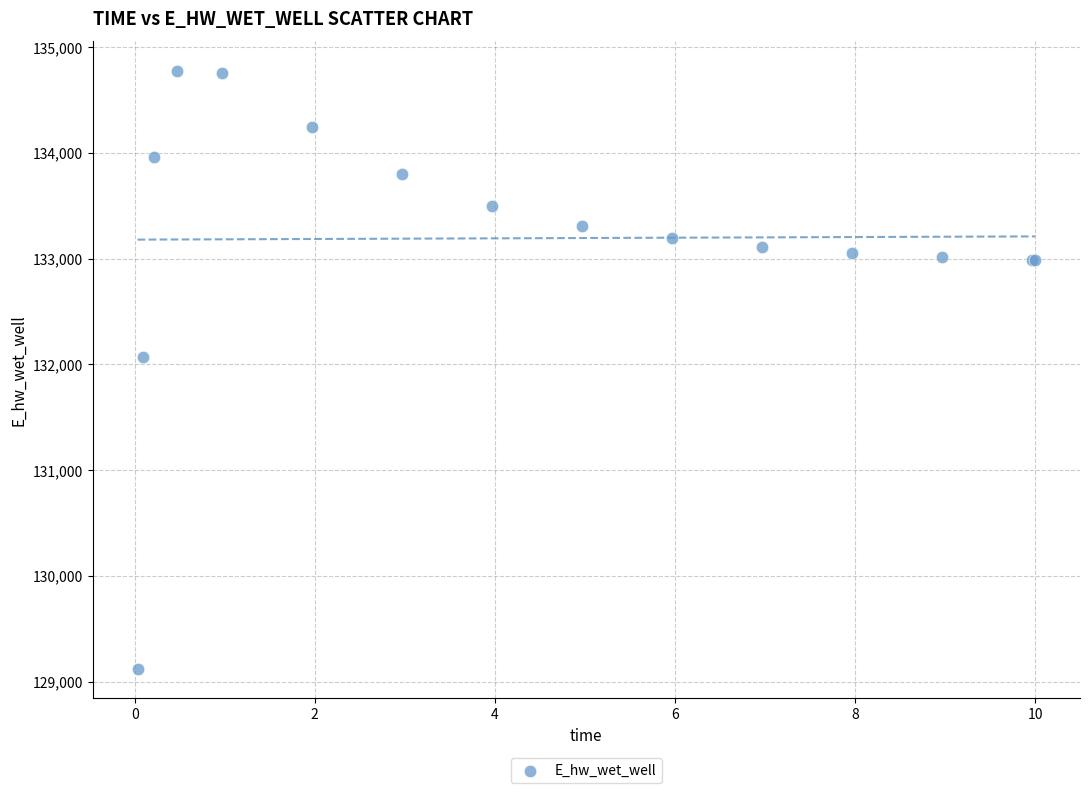

What Y value in the scatter plot is closest to 131947?

132070.8